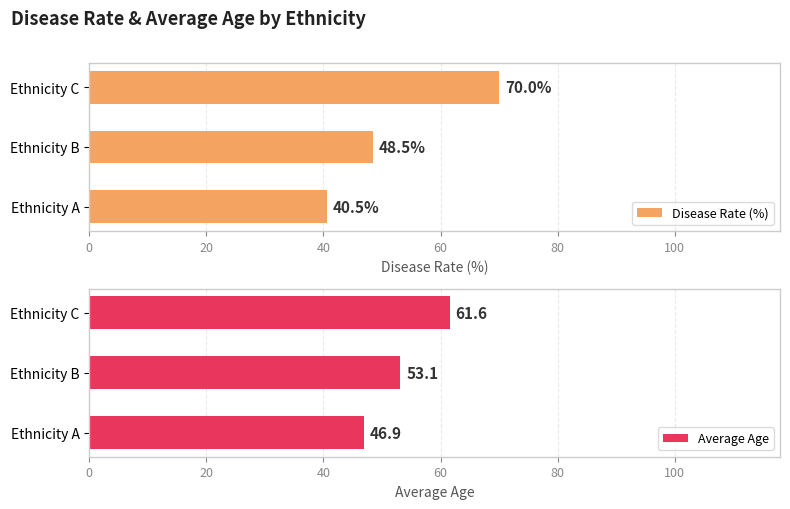

What value does the Disease Rate (%) series have at Ethnicity B?

48.5